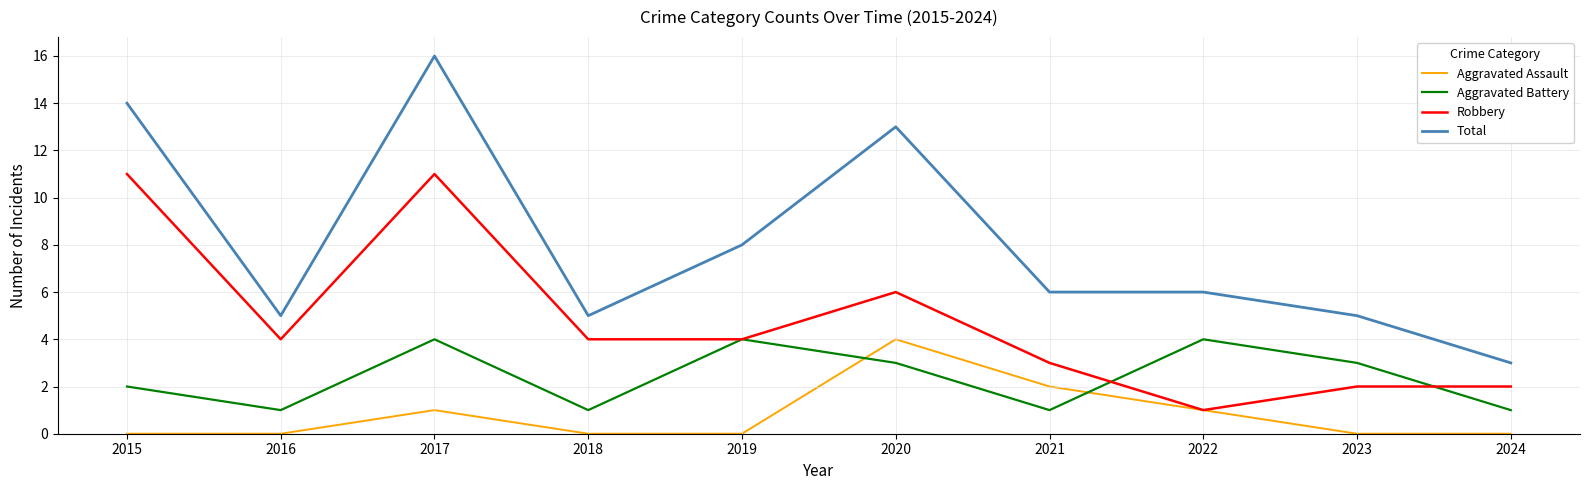

What is the spread (max minus min) of values at 2021?

5